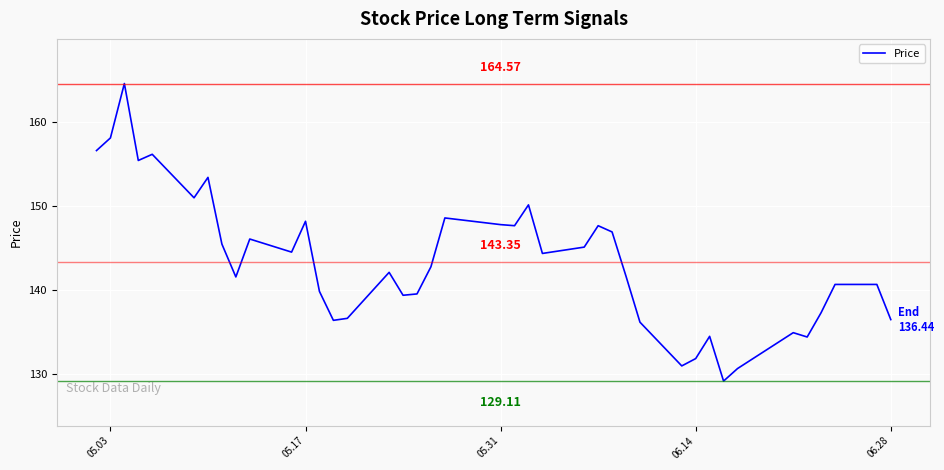

What is the difference between the maximum and minimum values?

35.5